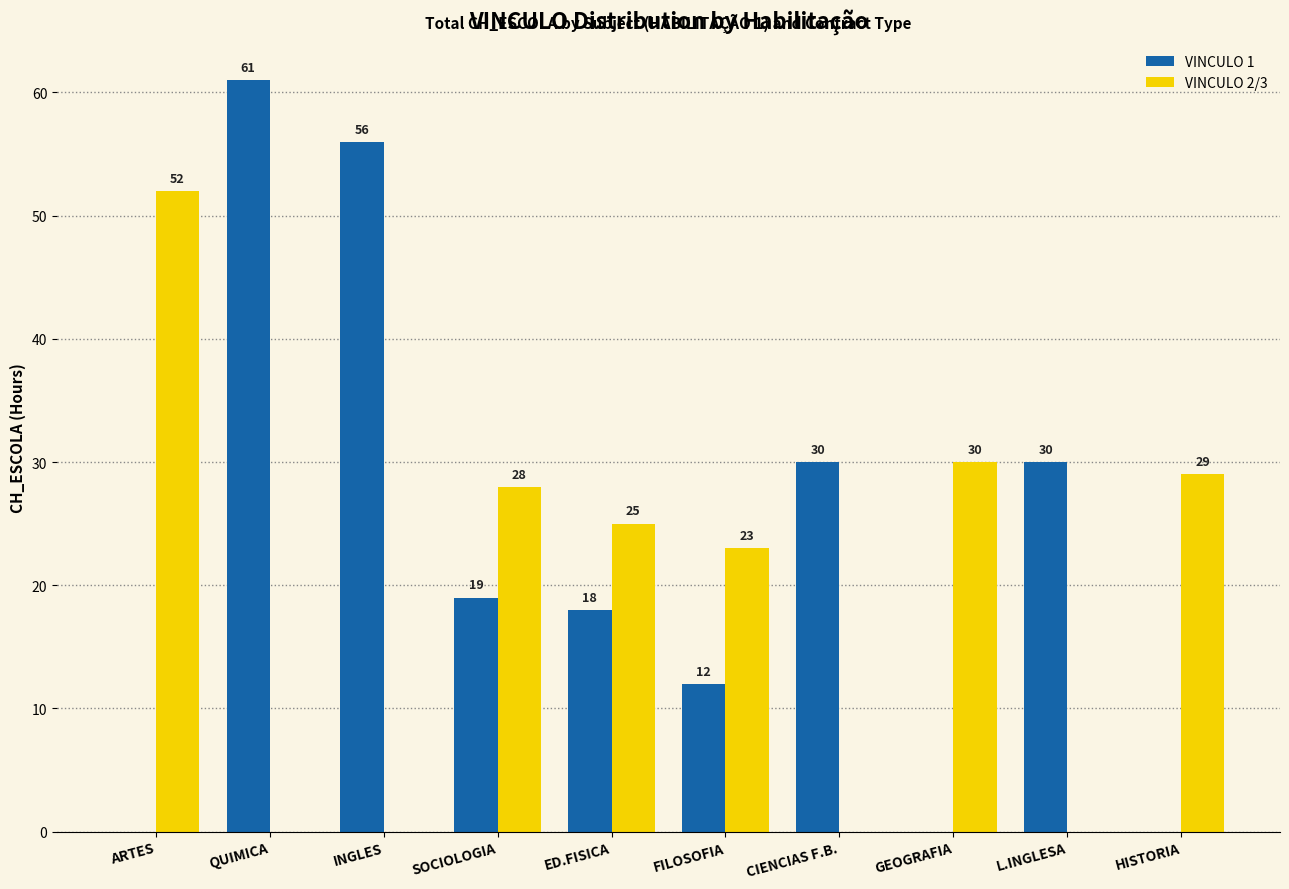

Is it true that VINCULO 1 equals 6 at SOCIOLOGIA?

False